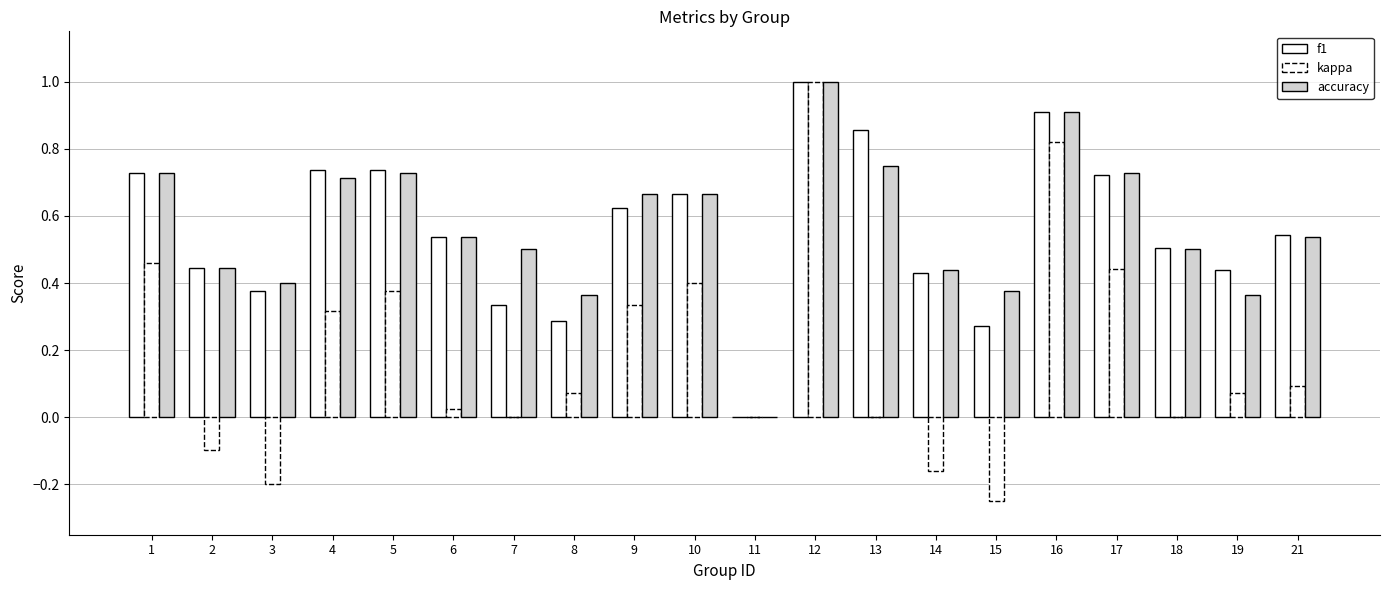

The value of kappa at 18 is 0.0. True or false?

True